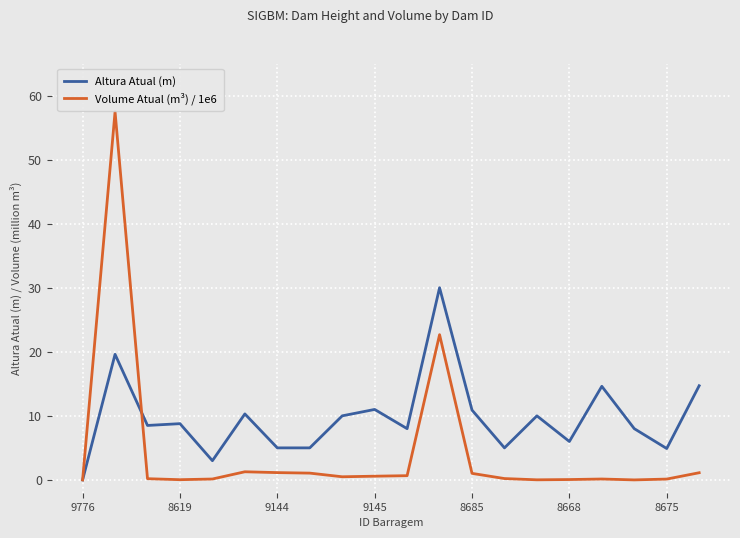

What is the difference between the maximum and minimum values in the Volume Atual (m³) / 1e6 series?

57.5